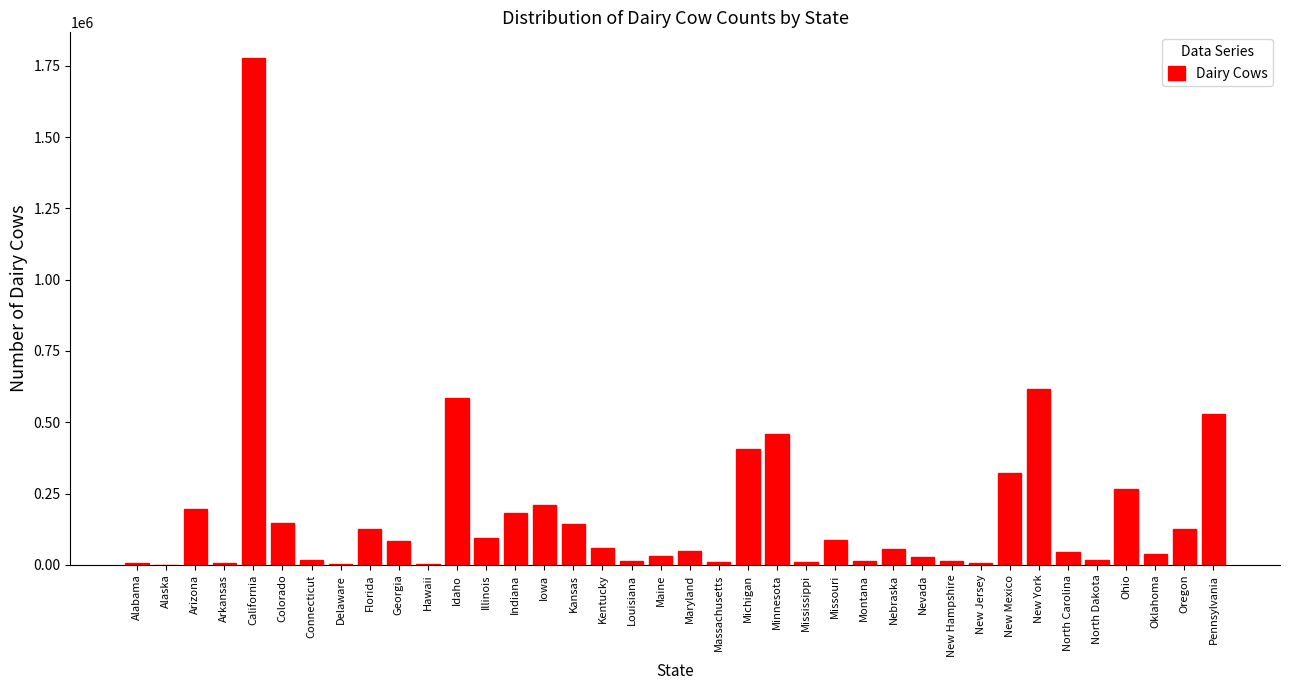

What is the sum of all values?

6802500